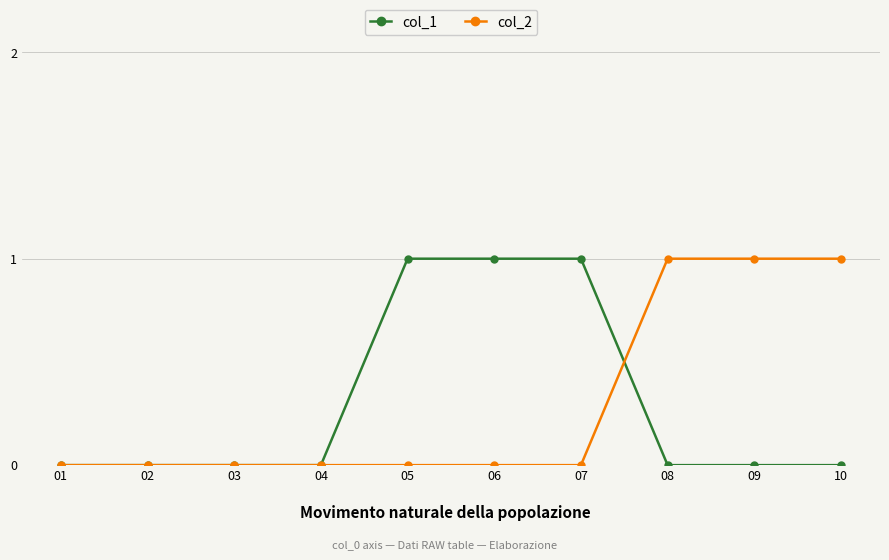

Which series changed the most between 04 and 05?

col_1